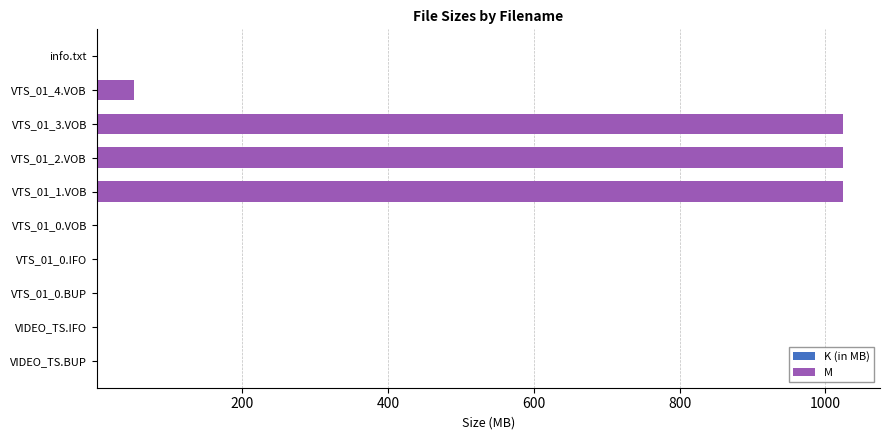

What is the total value across all series at VTS_01_2.VOB?

1023.8